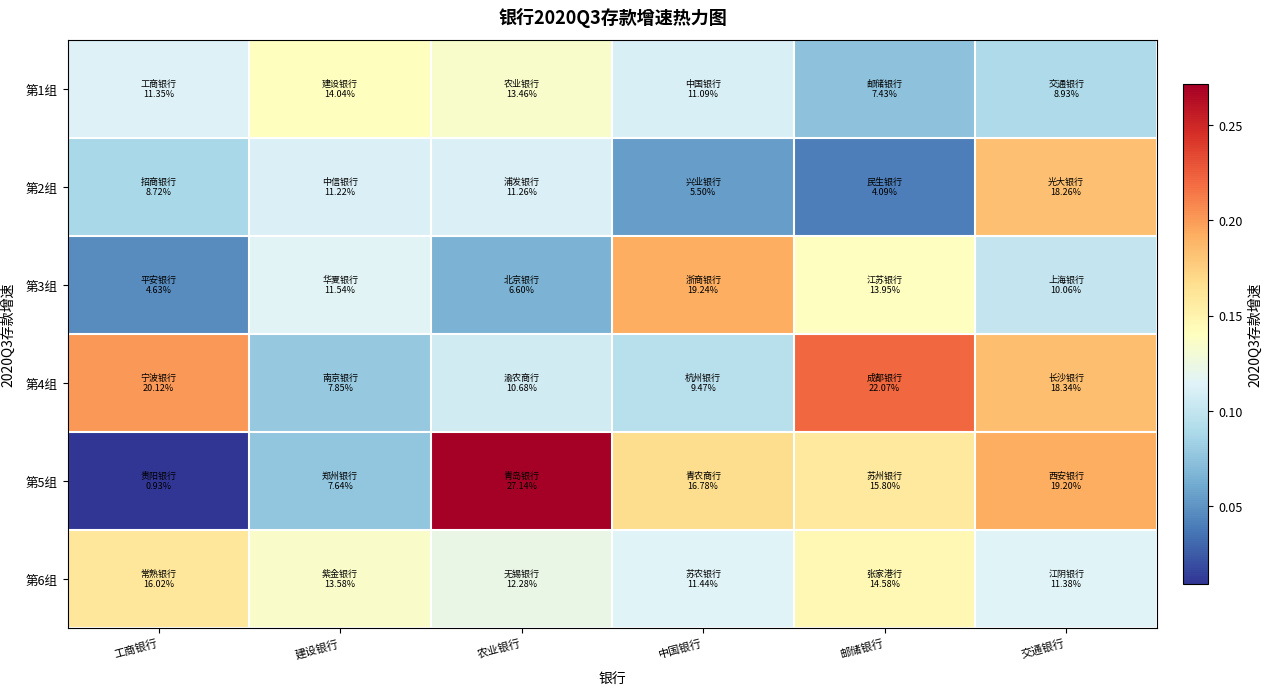

At 中国银行, list the series in order from smallest to largest.

第2组, 第4组, 第1组, 第6组, 第5组, 第3组